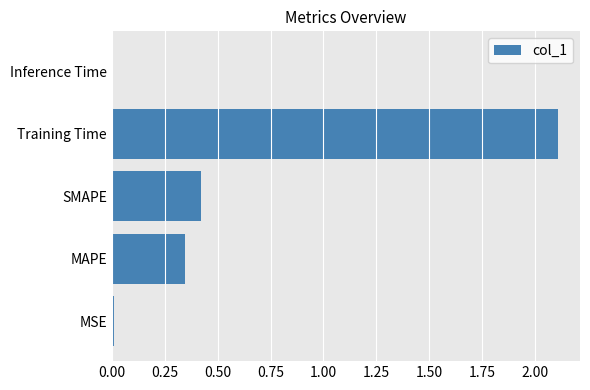

At which label is the value closest to 1?

SMAPE